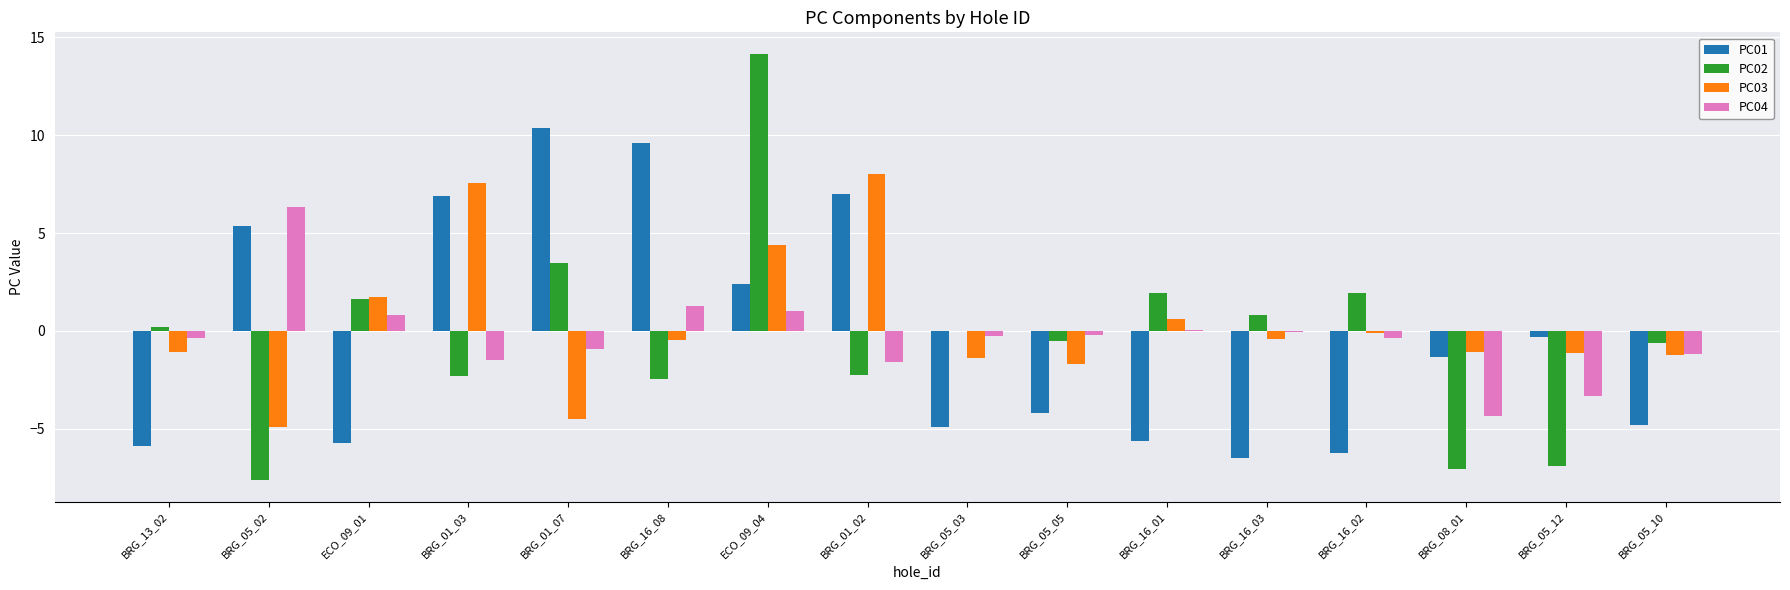

What is the total value across all series at ECO_09_04?

22.0